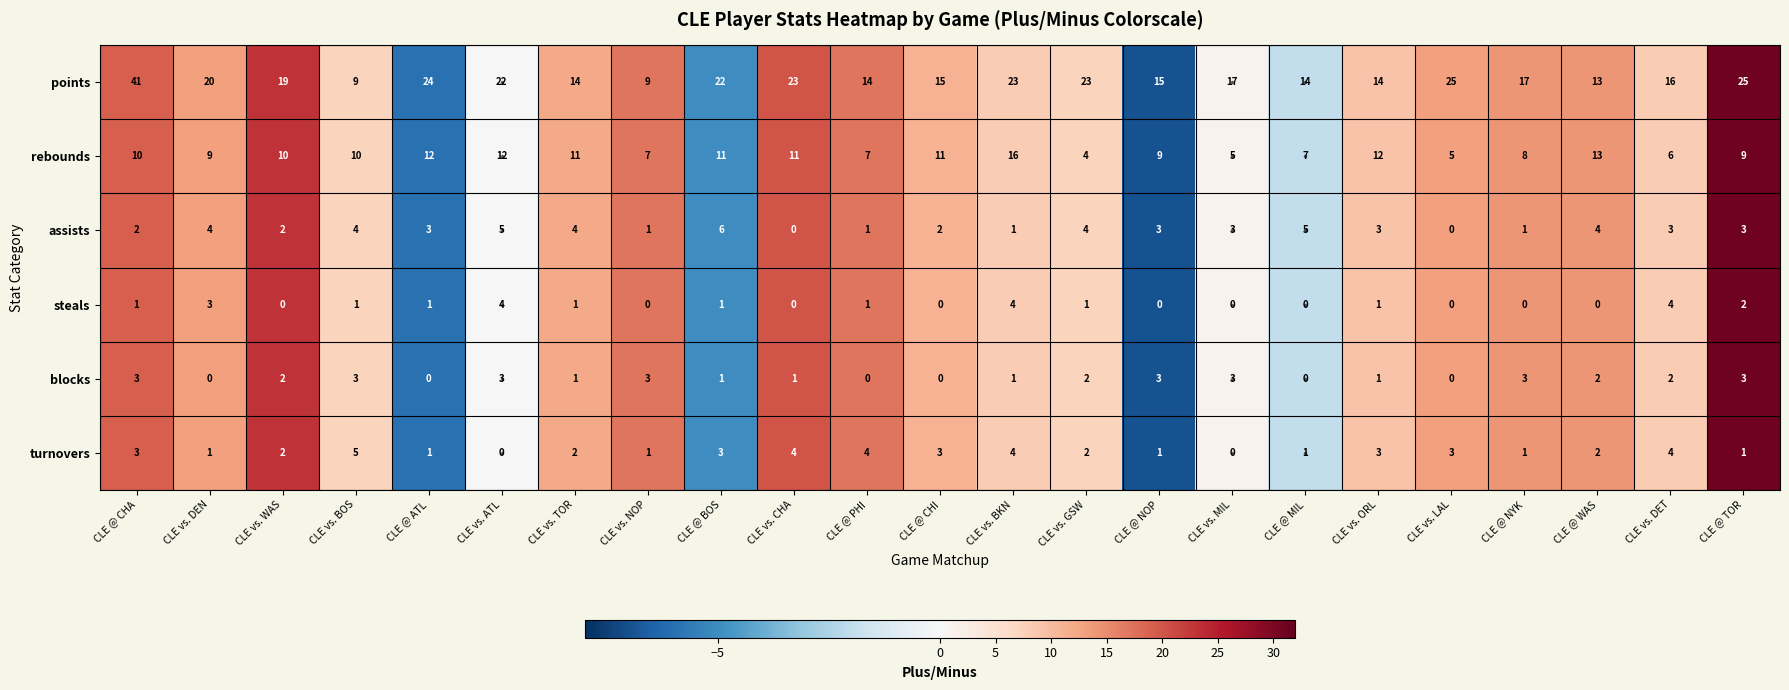

What is the greatest value displayed?

41